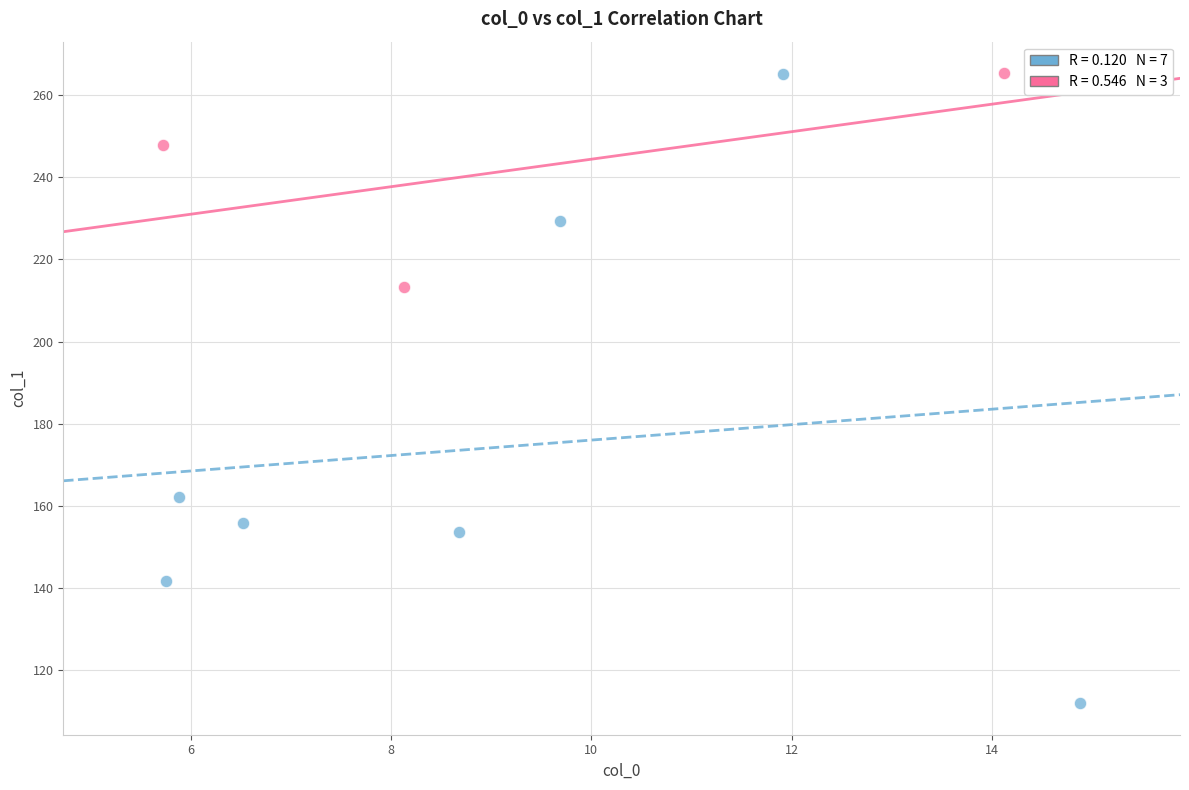

Which series contains the lowest Y value?

col_2 ≤ 3